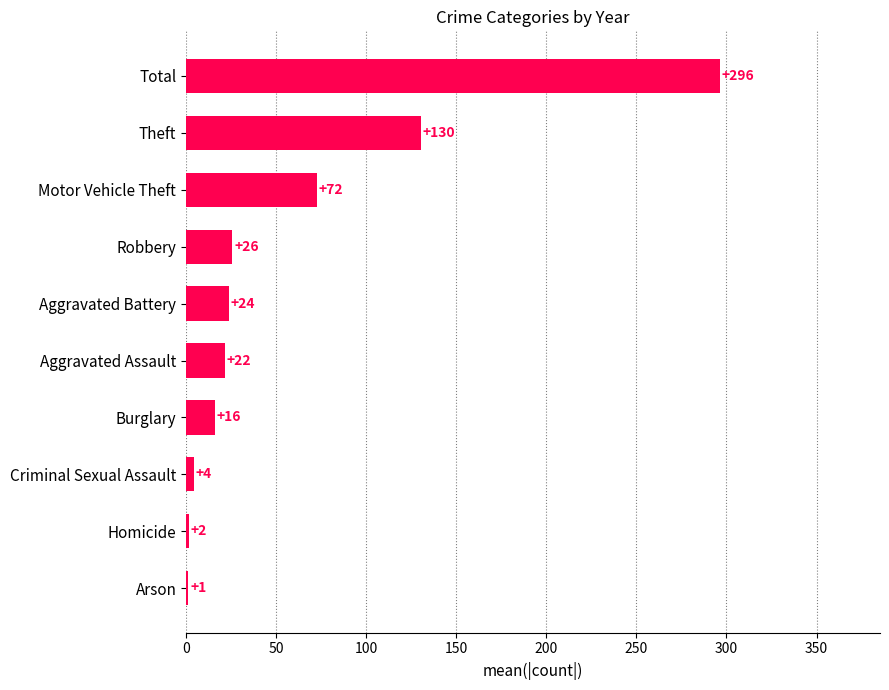

What is the greatest value displayed?

296.3